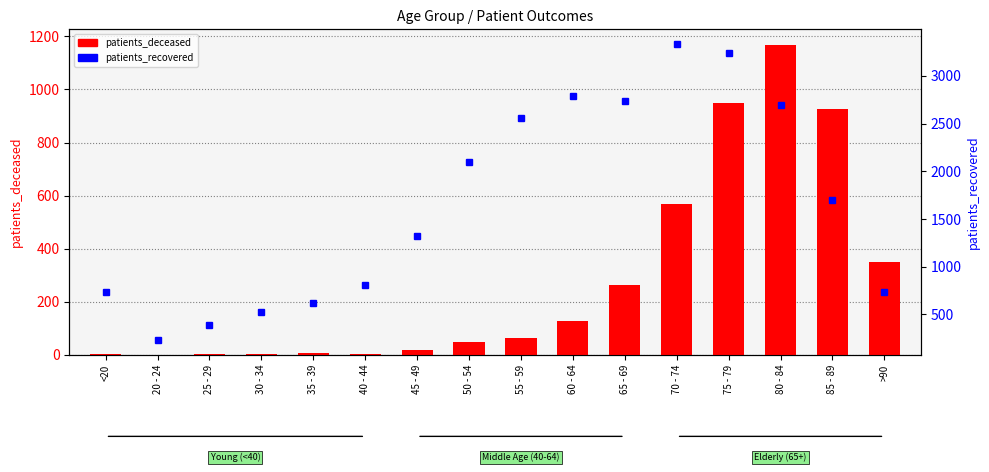

What is the sum of the patients_deceased values at 75 - 79 and 35 - 39?

959